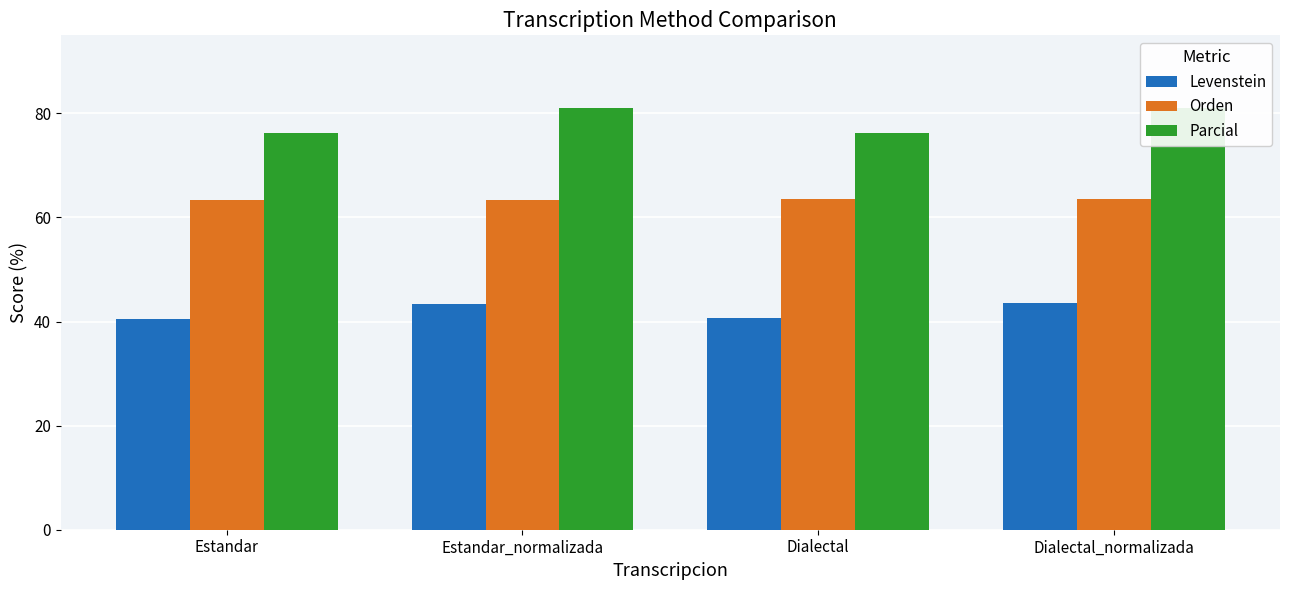

Are the bars horizontal?

No